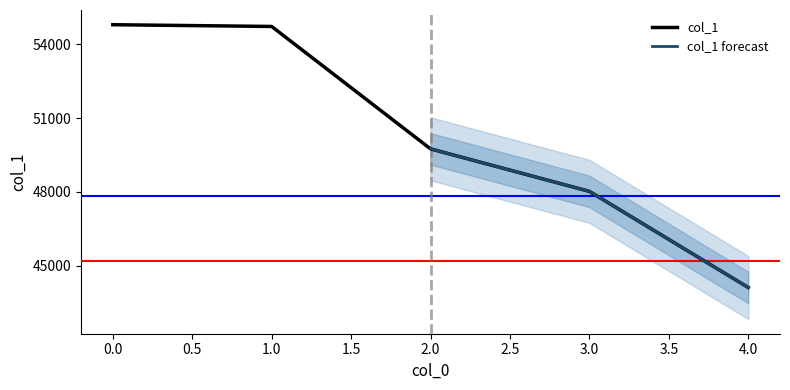

The chart shows a value of 54726 at 1. True or false?

True